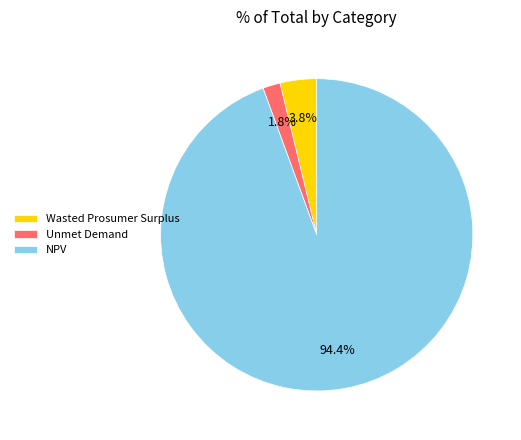

Between Wasted Prosumer Surplus and NPV, which is larger?

NPV